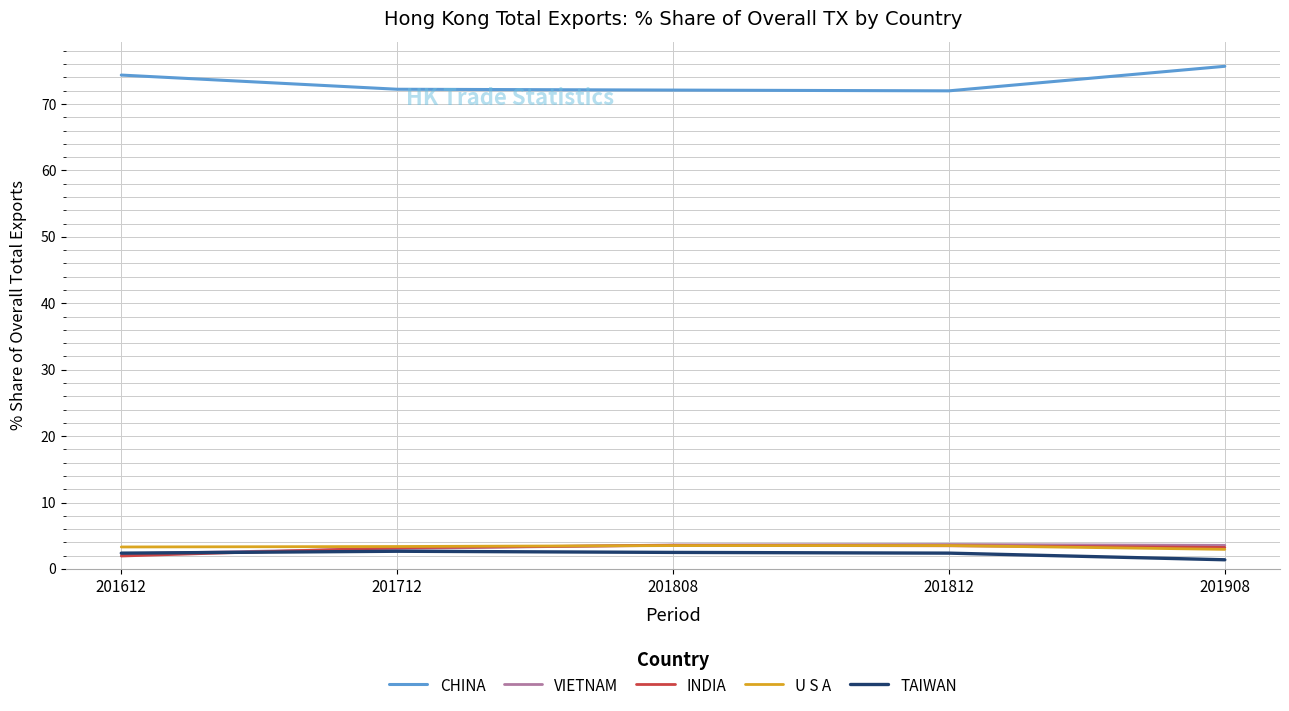

Which series changed the most between 201812 and 201908?

CHINA